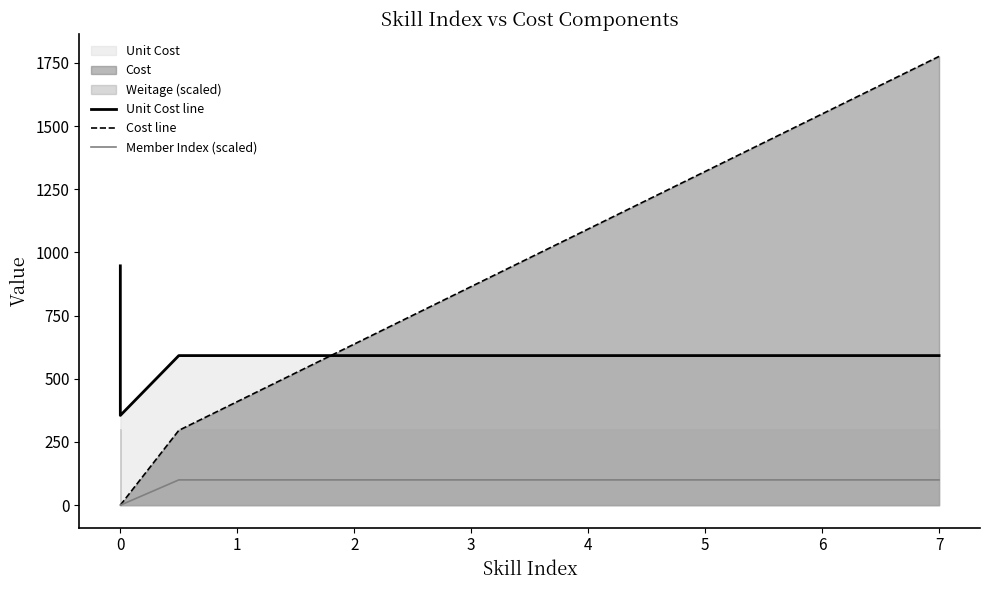

What position from the right is 0?

5